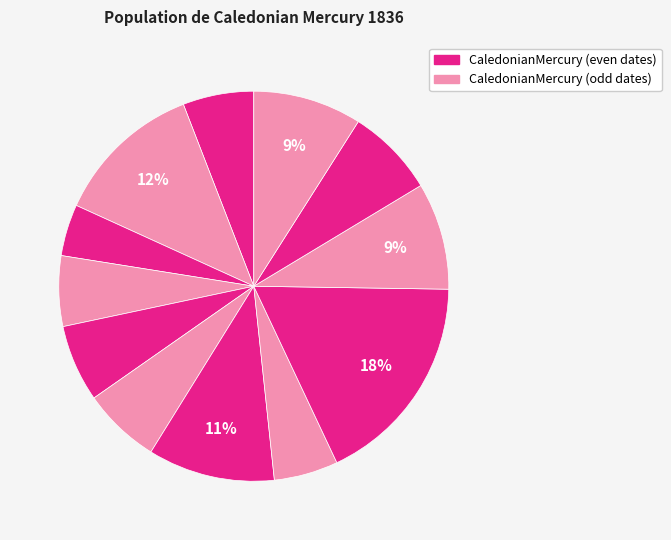

Count the number of slices in the pie.

12